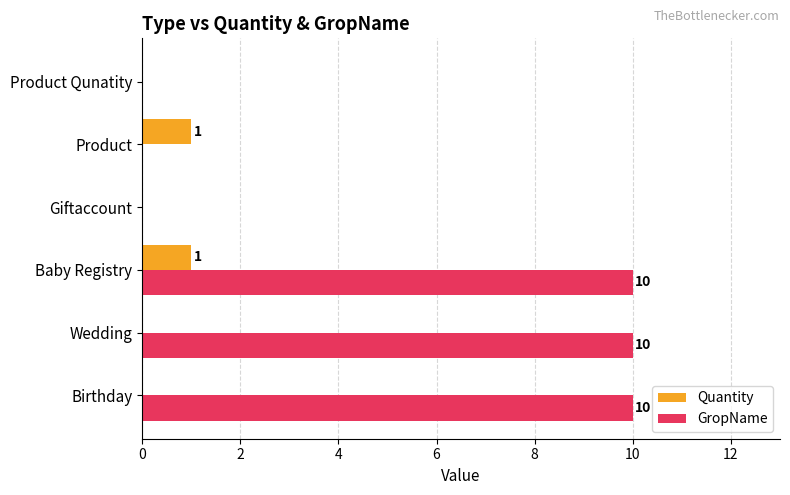

At which category is the sum across all series the highest?

Baby Registry